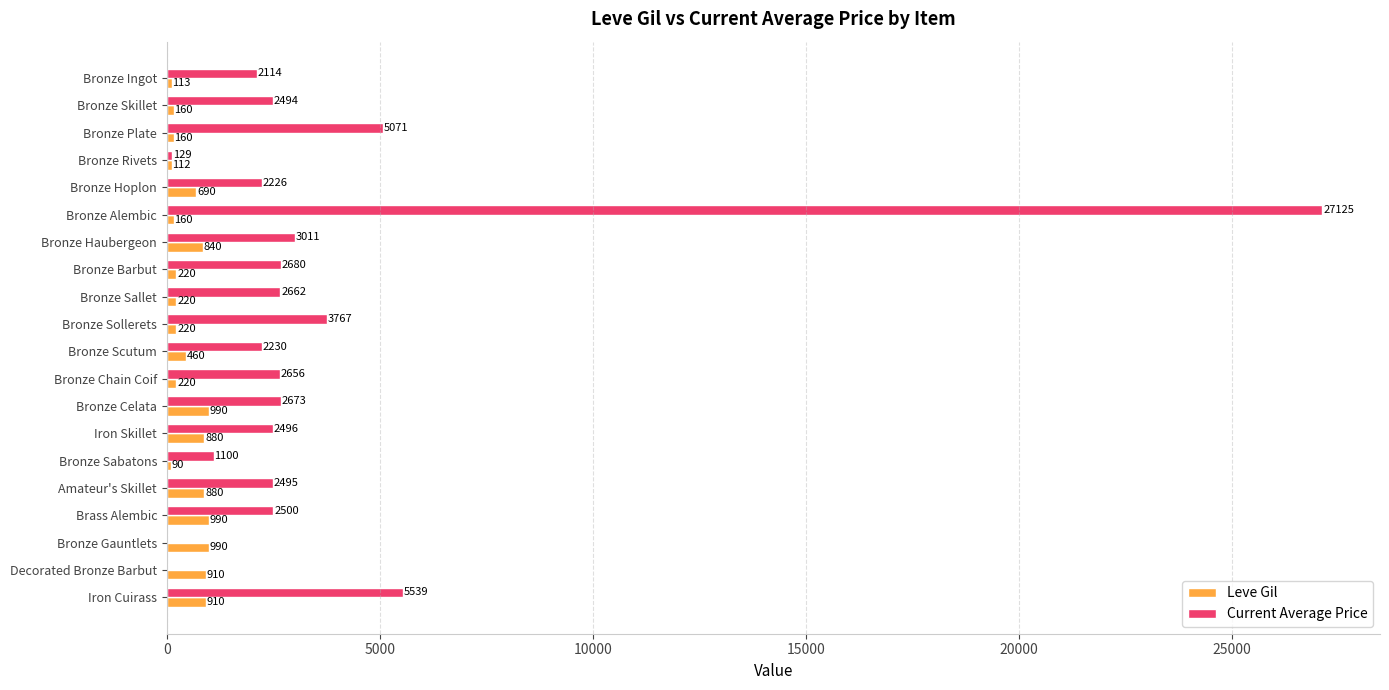

Is it true that Leve Gil equals 160.0 at Bronze Alembic?

True